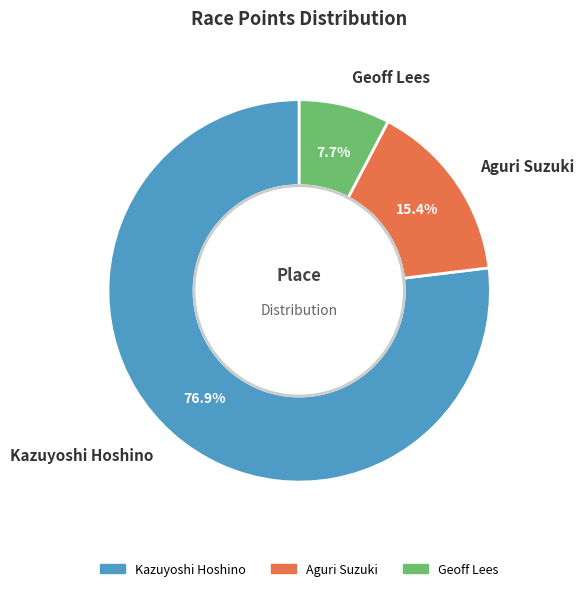

What is the majority slice?

Kazuyoshi Hoshino